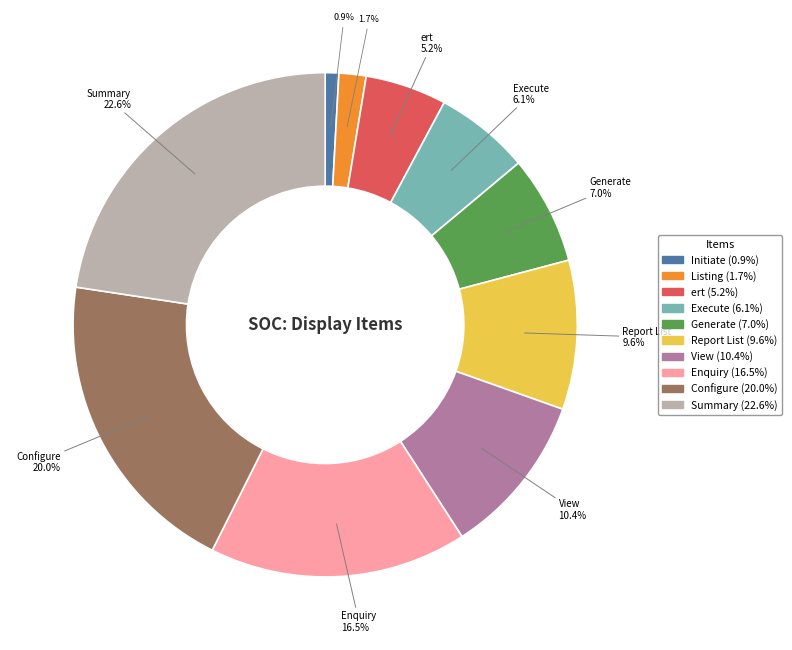

How many segments does this pie chart have?

10